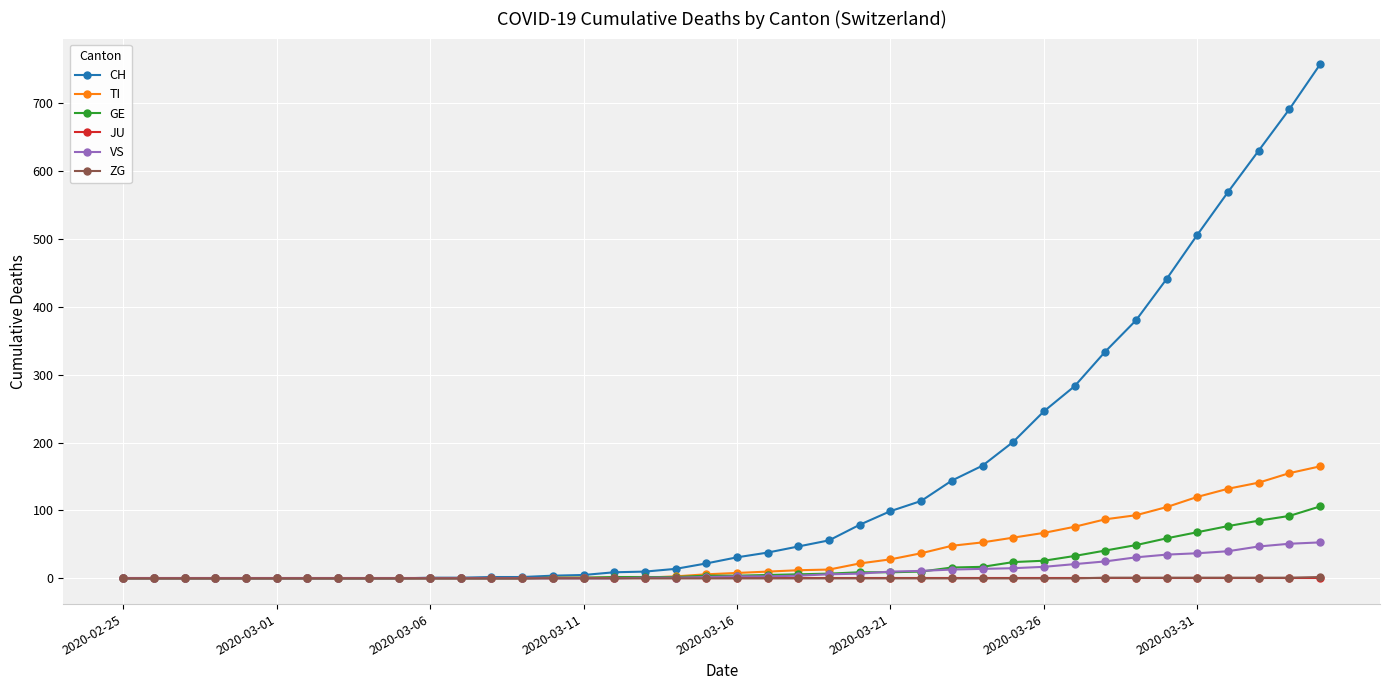

Which series has the largest range (max minus min)?

CH